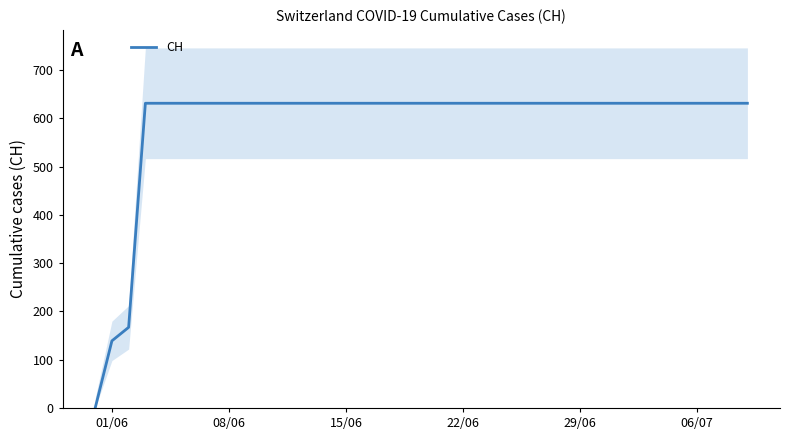

True or false: there are more than 1 points higher than both neighbors.

False